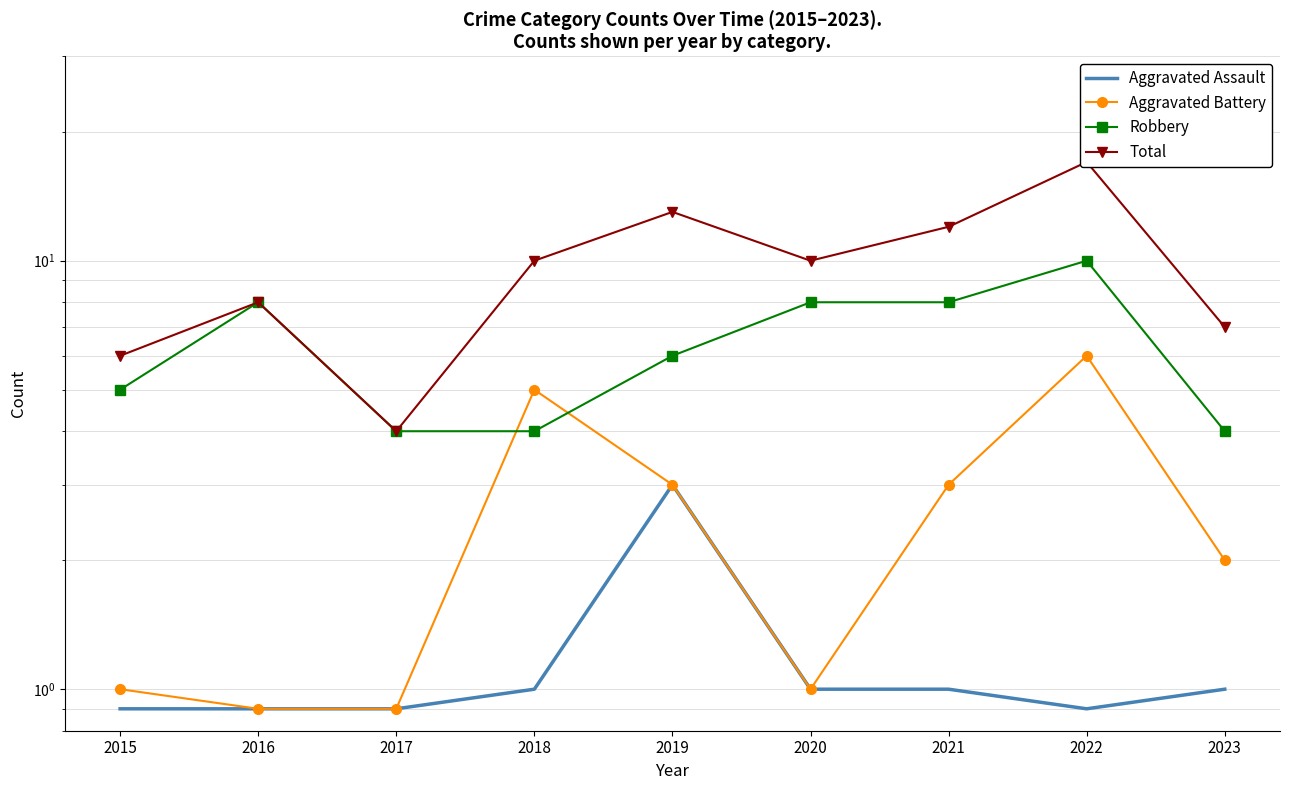

Rank the series by their maximum value, from lowest to highest.

Aggravated Assault, Aggravated Battery, Robbery, Total